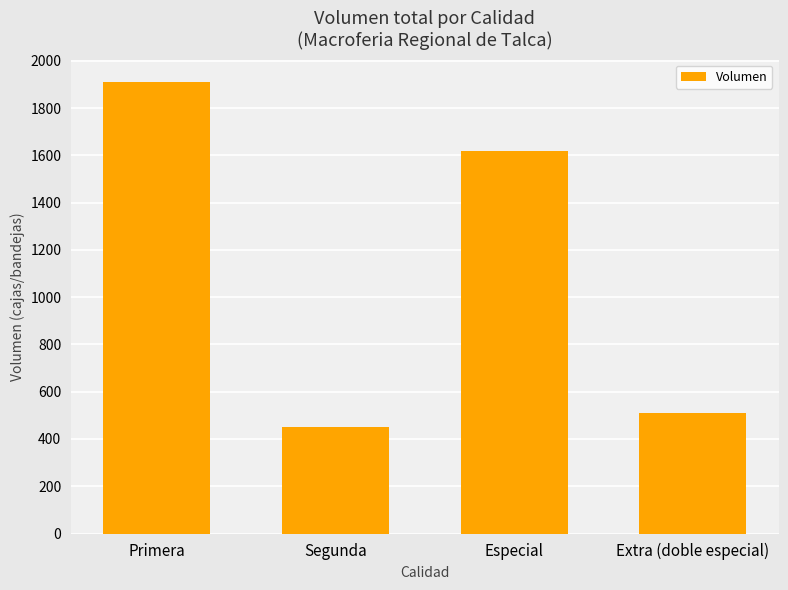

Rank the categories by value from lowest to highest.

Segunda, Extra (doble especial), Especial, Primera